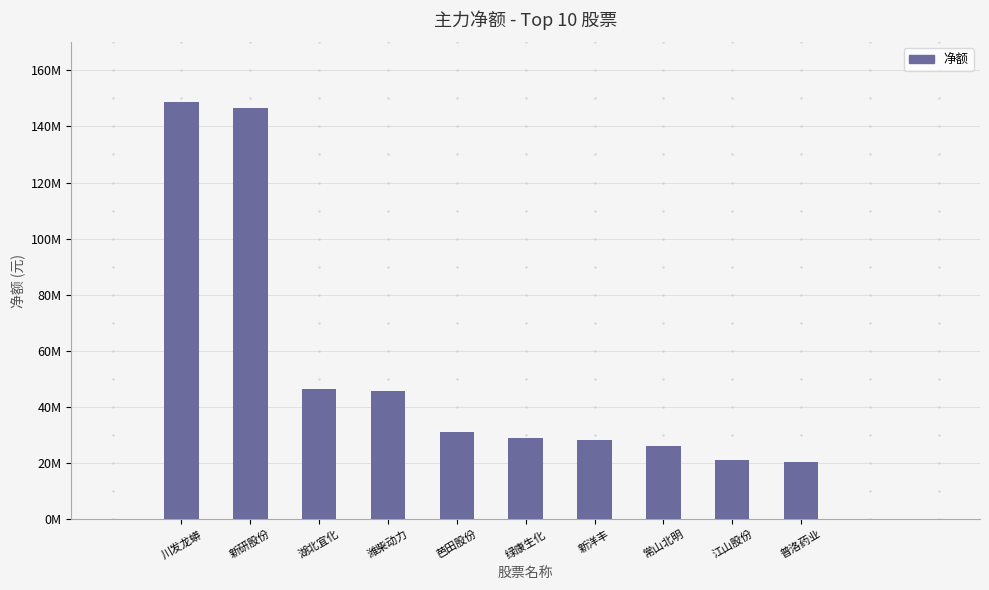

Are the bars horizontal?

No